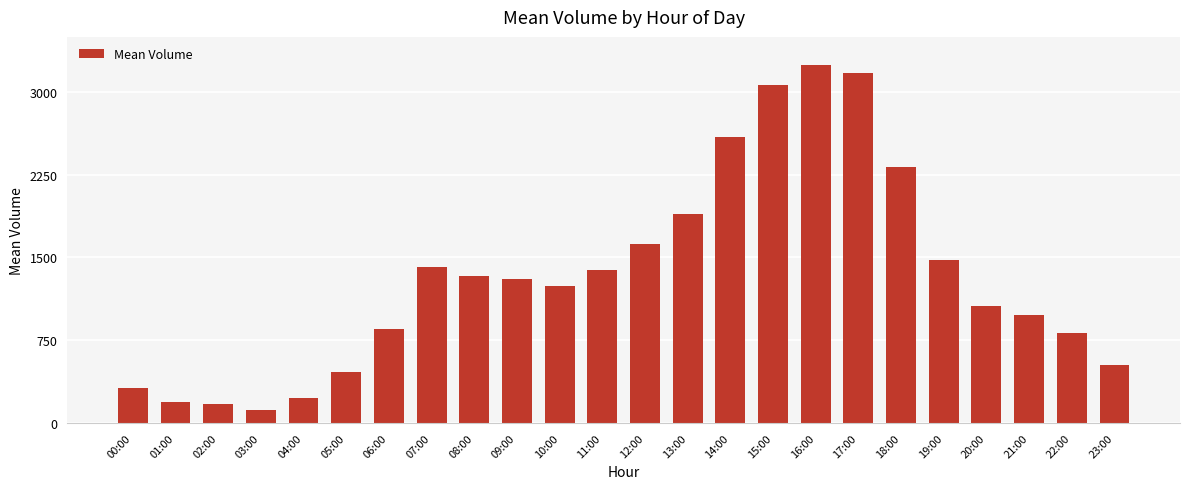

What value does the data have at 11:00?

1388.5